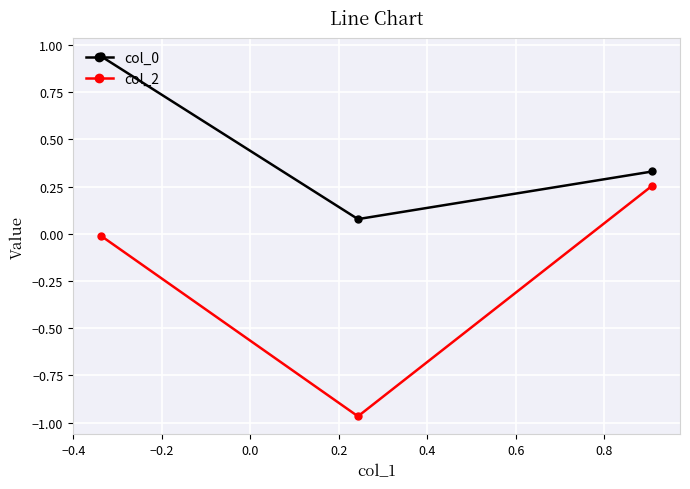

Which series has the largest range (max minus min)?

col_2